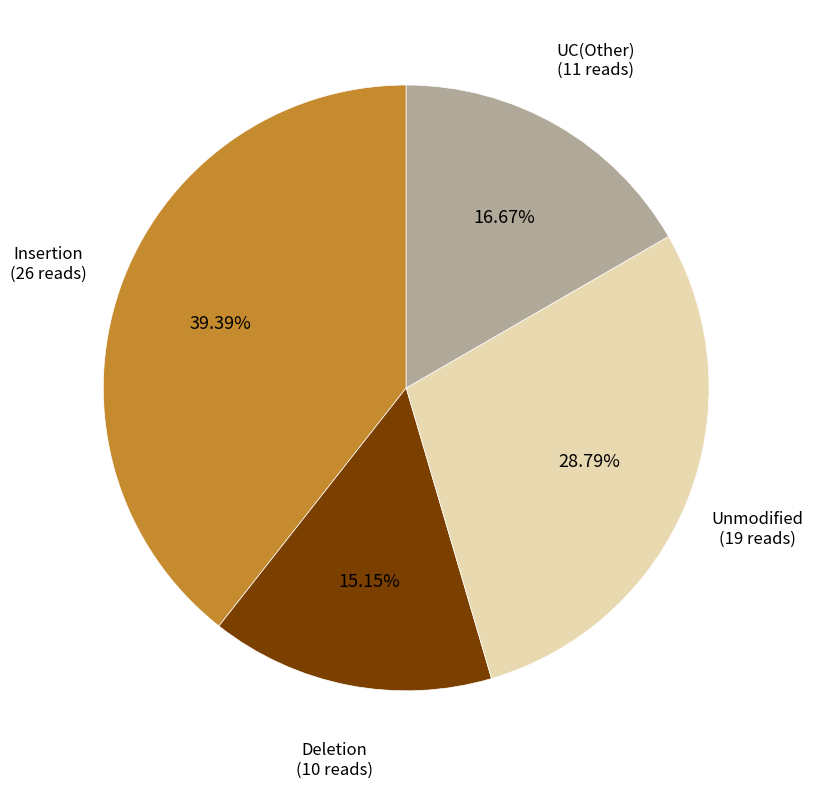

Is there any slice that represents more than half of the pie?

No